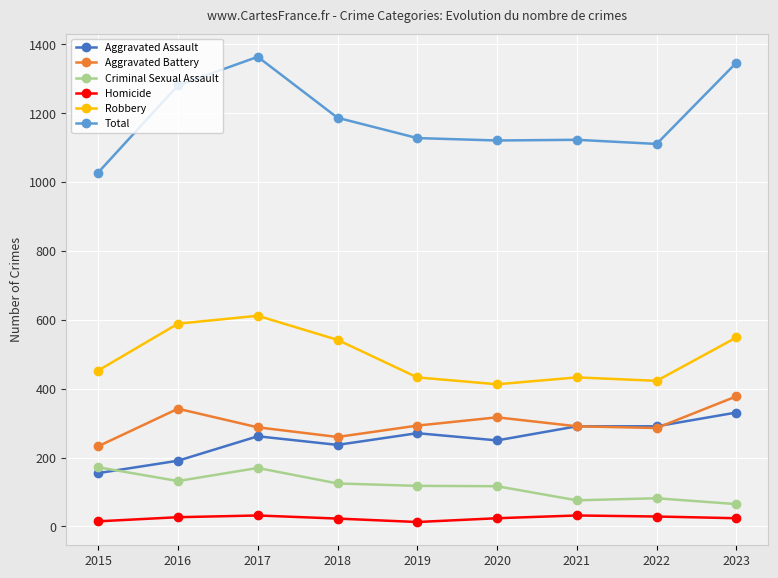

At which category does Total reach its first local peak?

2017